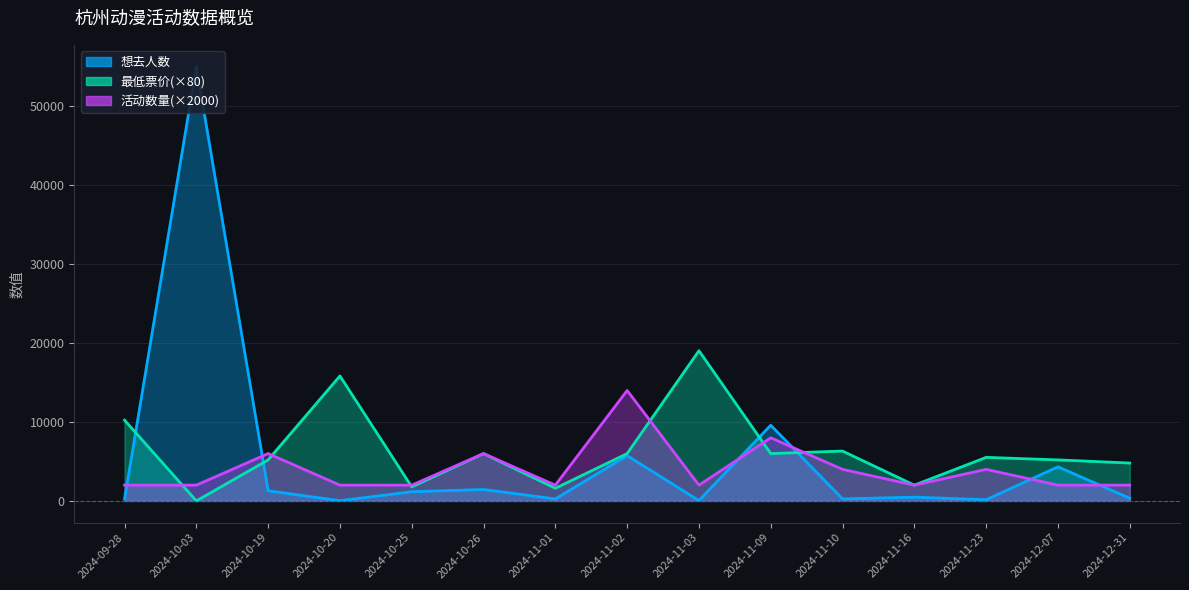

What is the sum of the 活动数量 values at 2024-11-10 and 2024-12-31?

6000.0